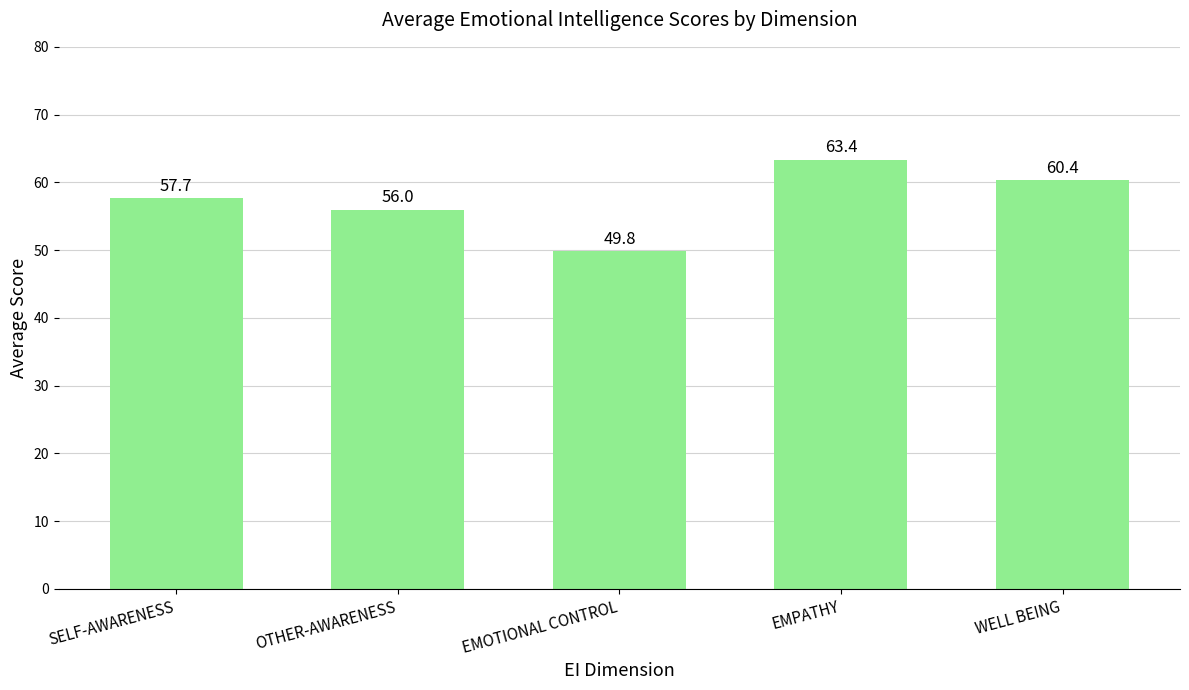

What is the label of the 4th bar from the left?

EMPATHY